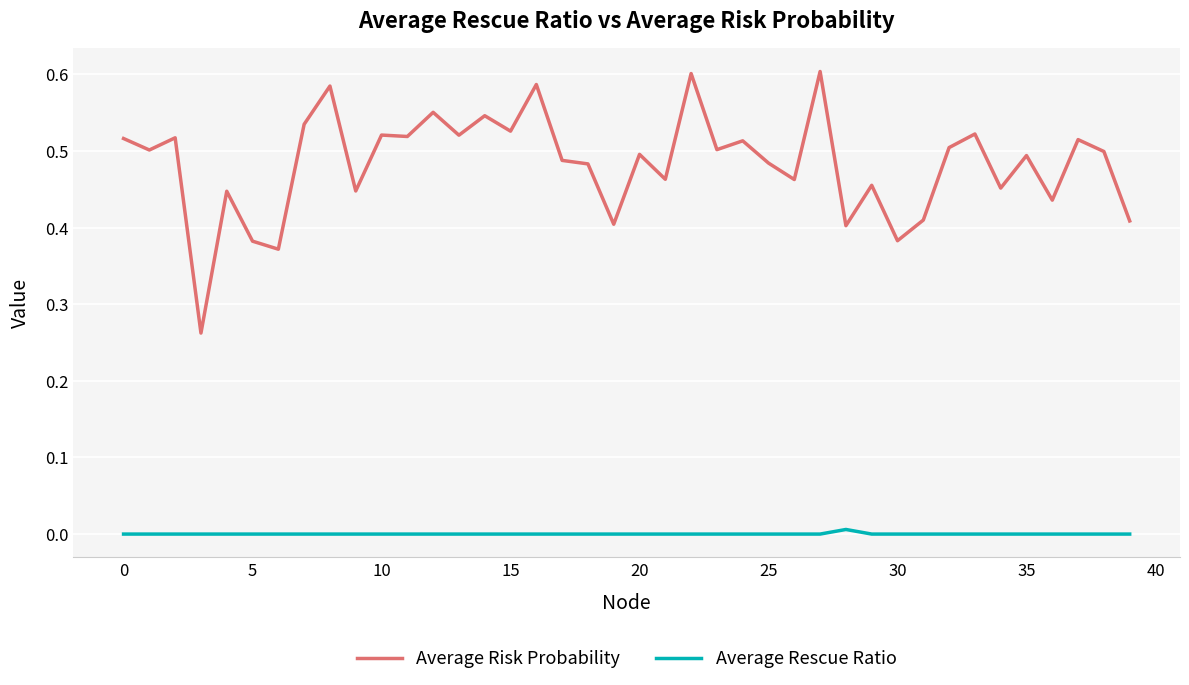

Rank the series by their average value, from lowest to highest.

Average Rescue Ratio, Average Risk Probability